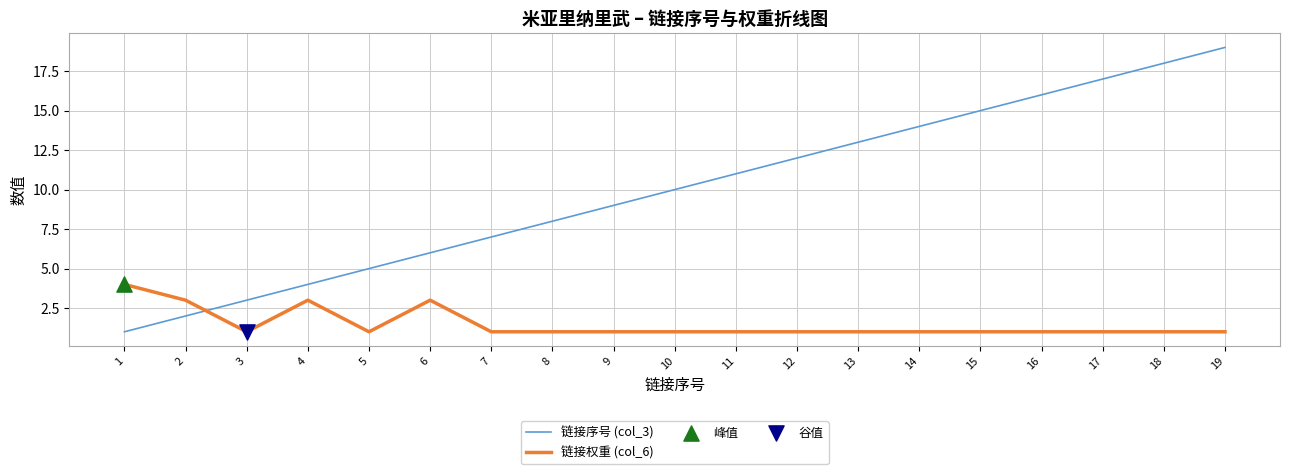

Which series has the largest total across all categories?

链接序号 (col_3)